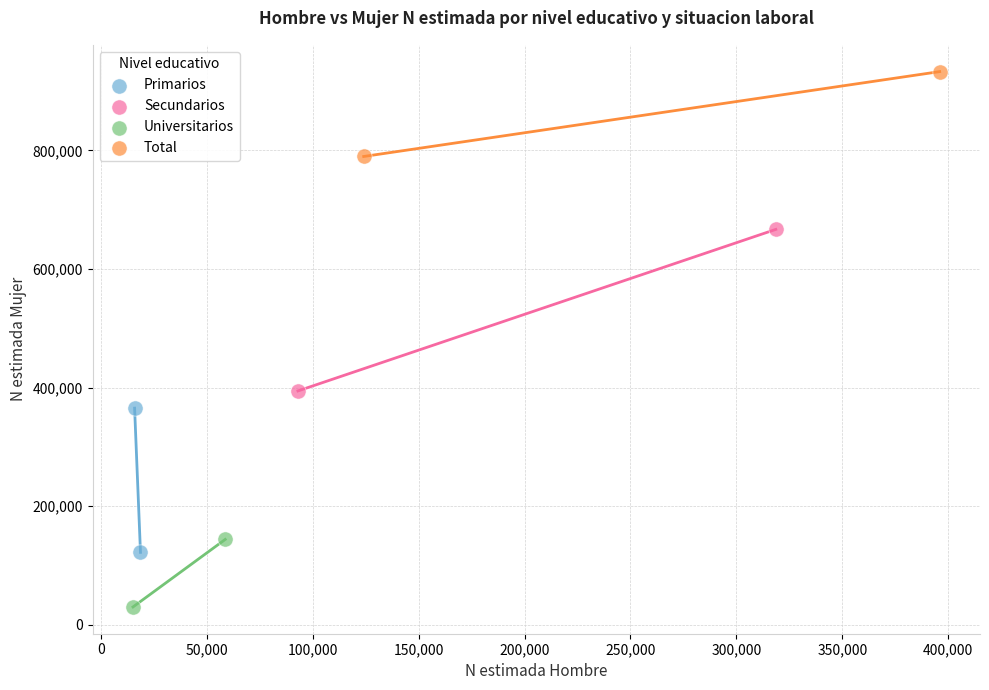

Which series contains the lowest Y value?

Universitarios